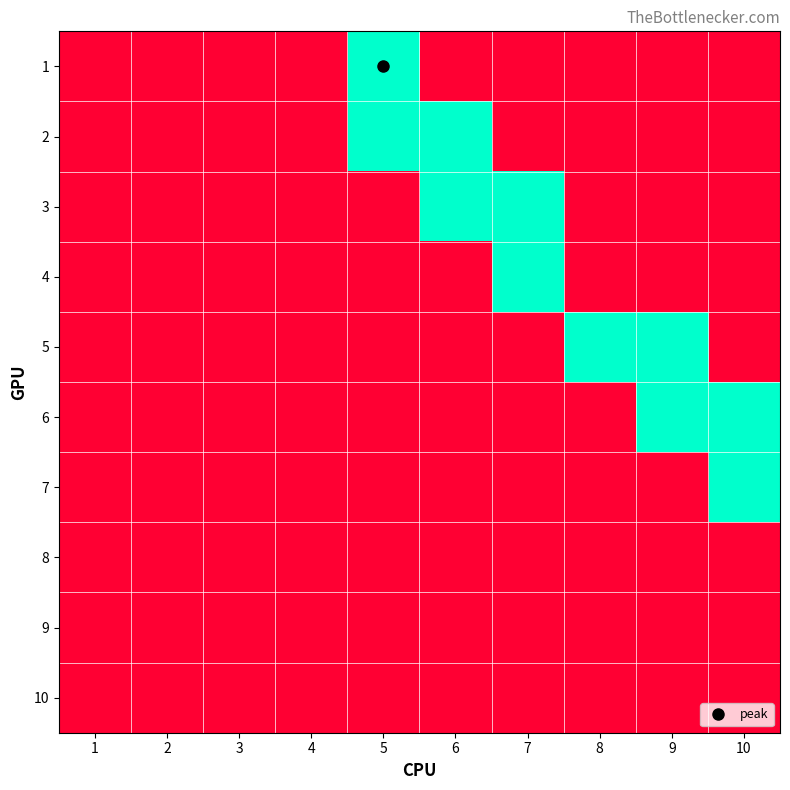

Between 8 and 6, which is larger?

8